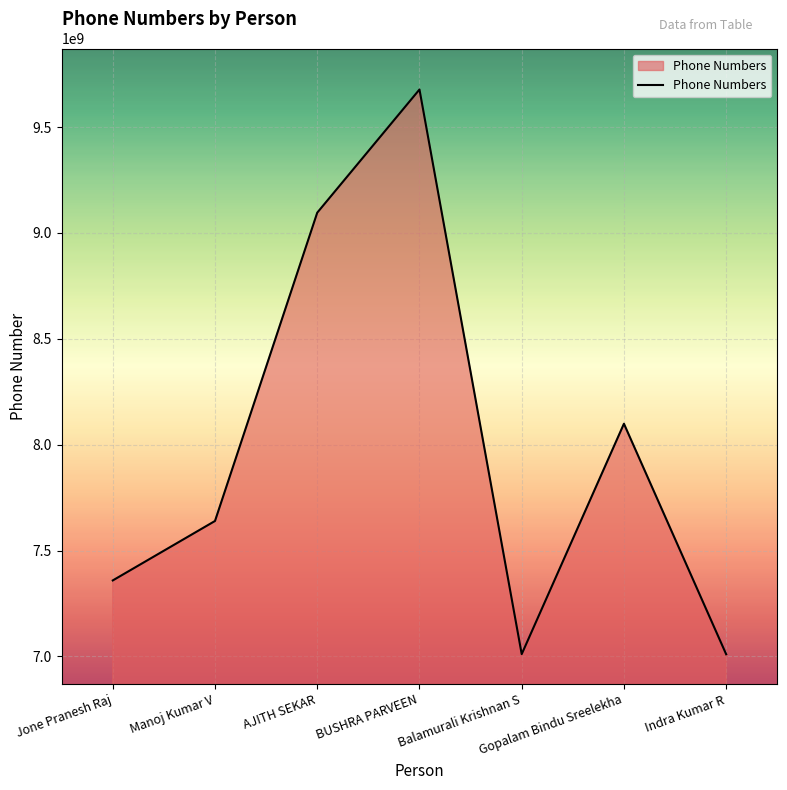

Where is the data nearest to the value 8343729306?

Gopalam Bindu Sreelekha